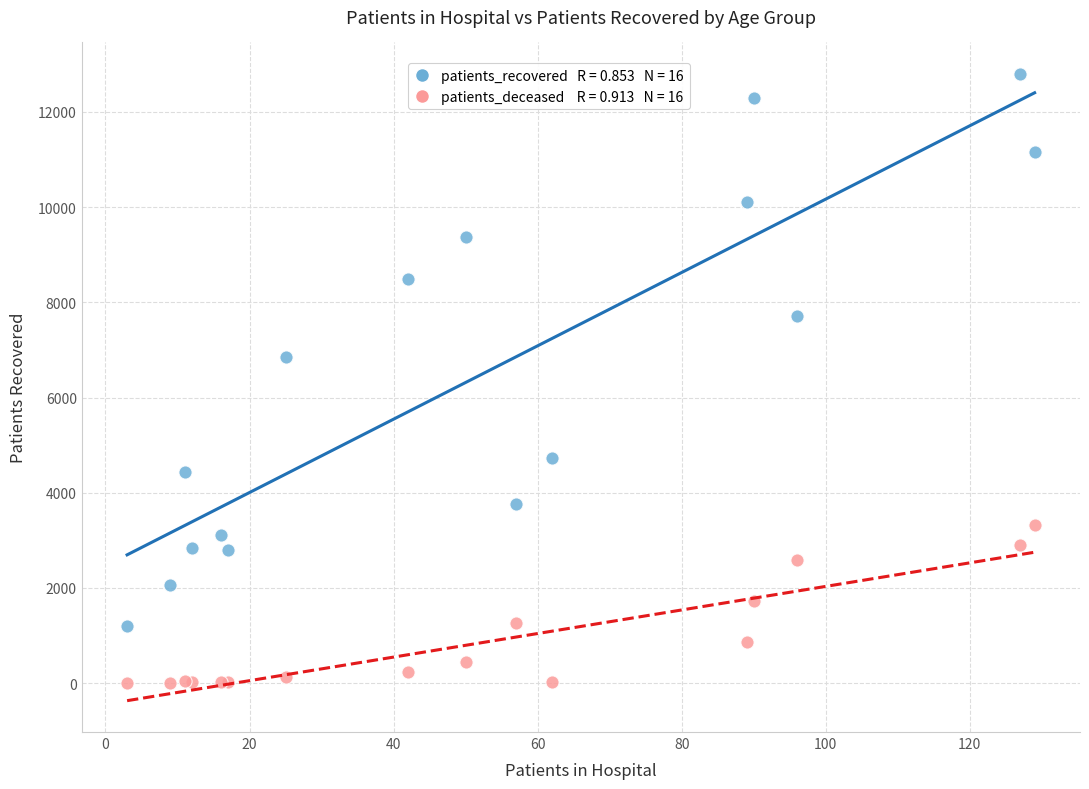

Across all series, what Y value is closest to 6402?

6861